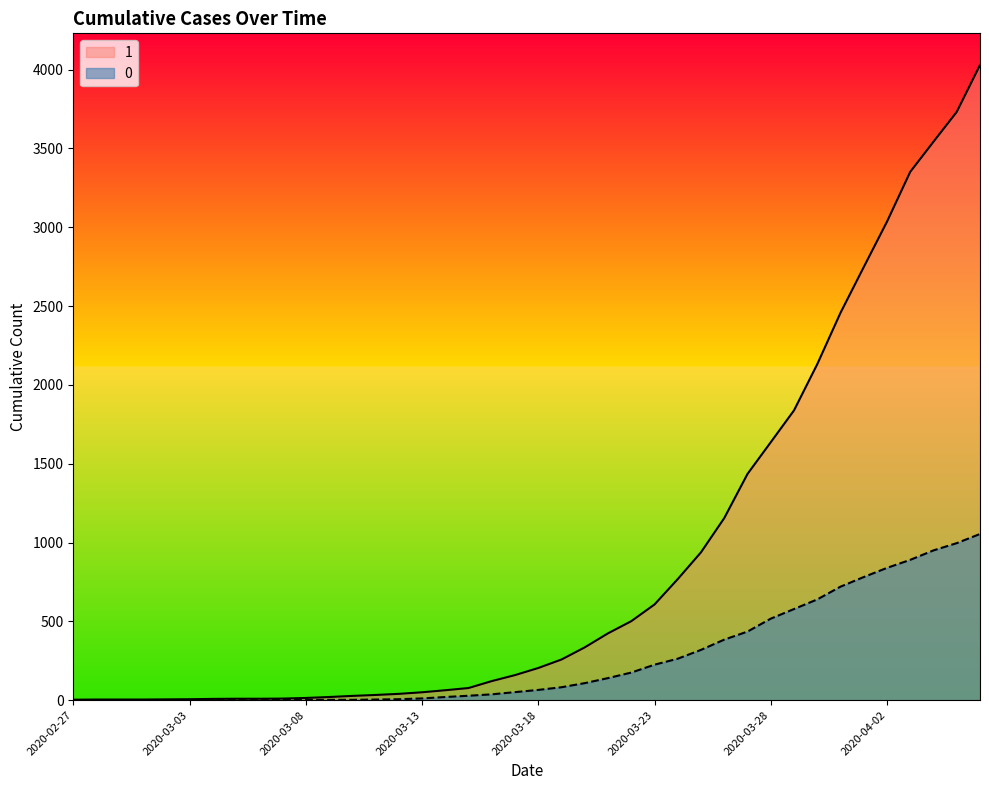

At which category is the sum across all series the highest?

2020-04-06